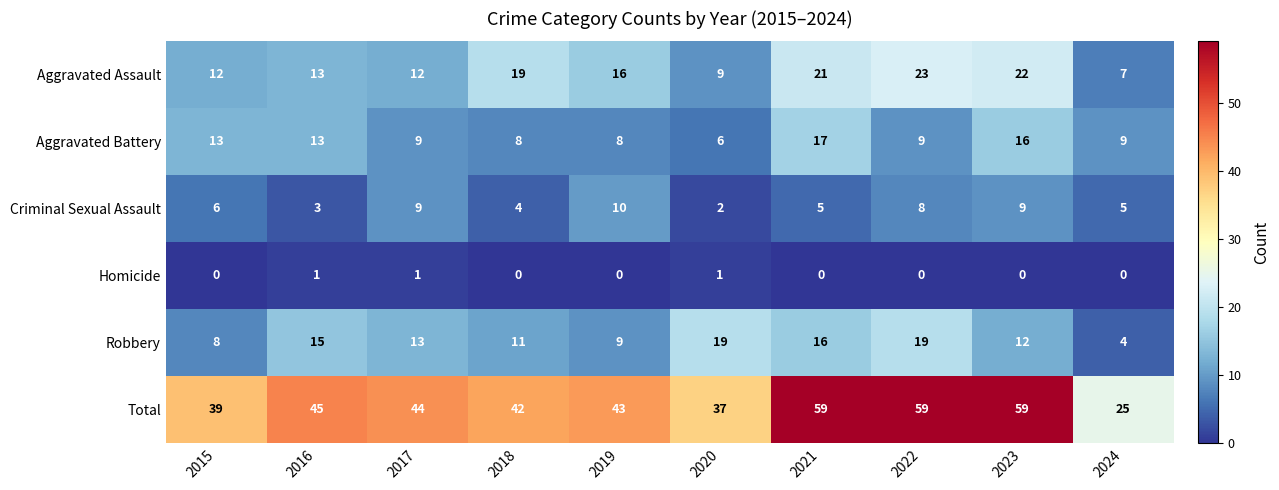

Between 2018 and 2024, which series saw the biggest shift?

Total